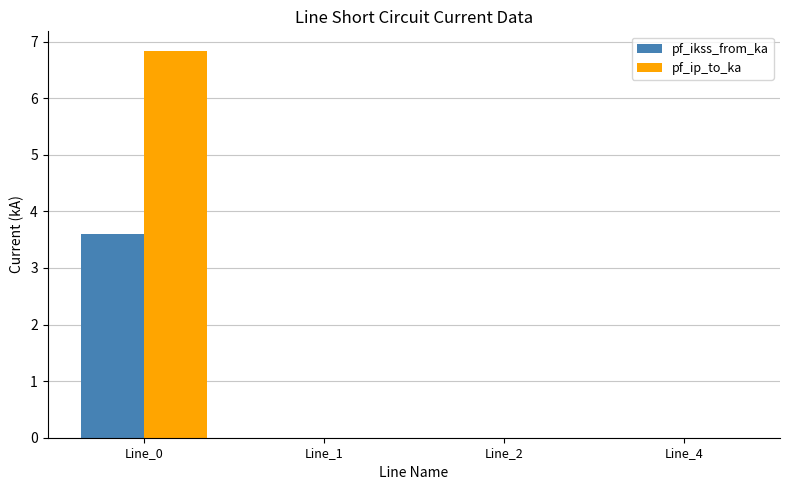

What is the maximum value shown in the chart?

6.8